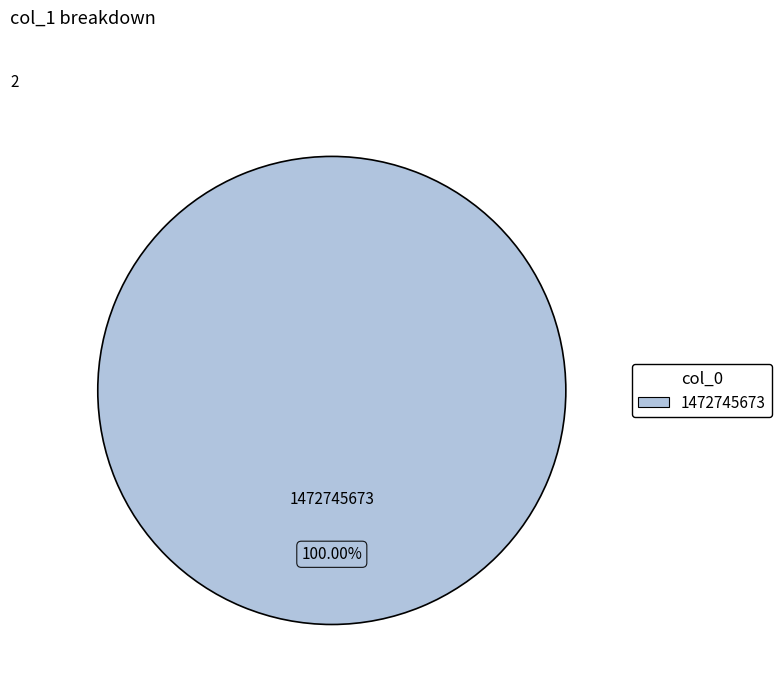

What is the total percentage of 1472565671 and 1472745673?

100.0%